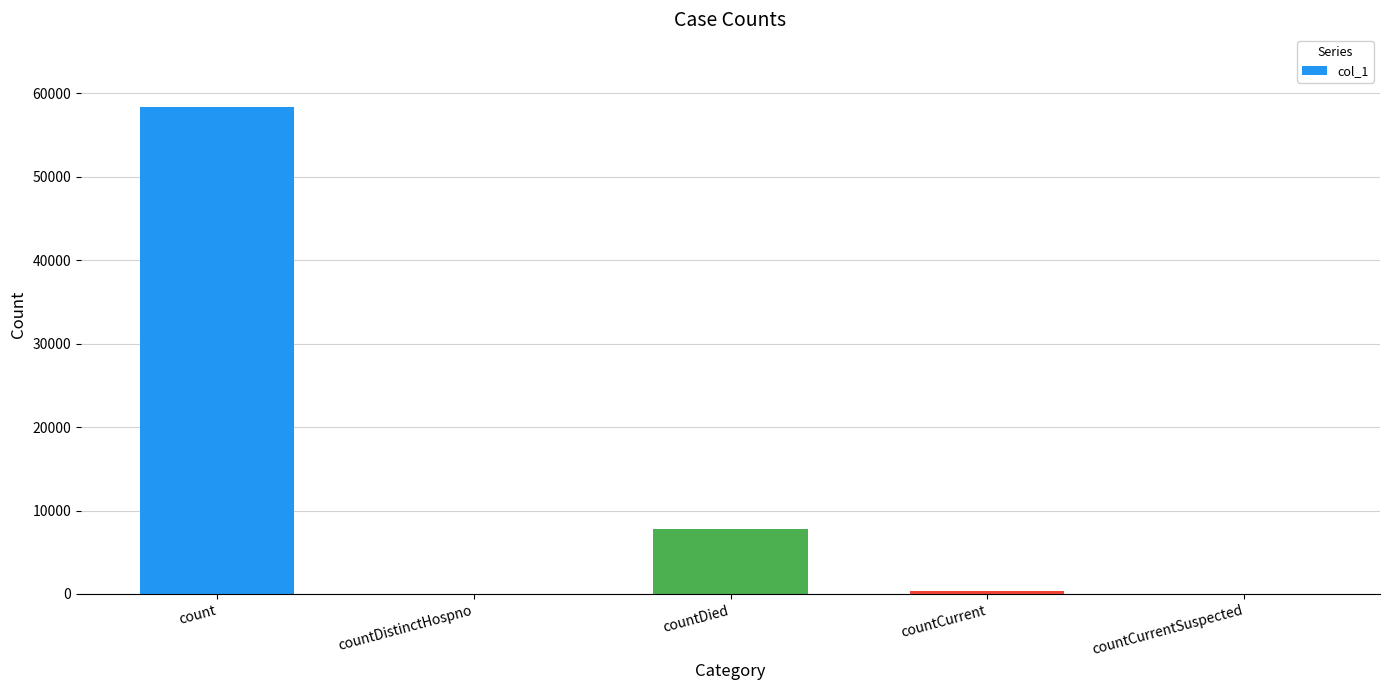

Reading right to left, transcribe all the data shown in this chart.

0	400	7805	0	58313